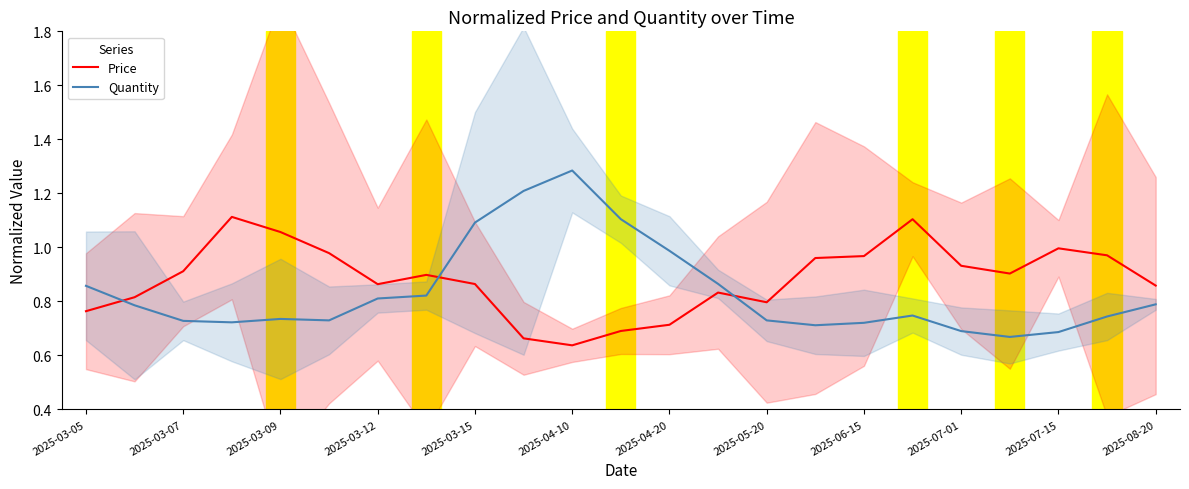

True or false: Quantity has a value of 0.6 at 2025-03-15.

False